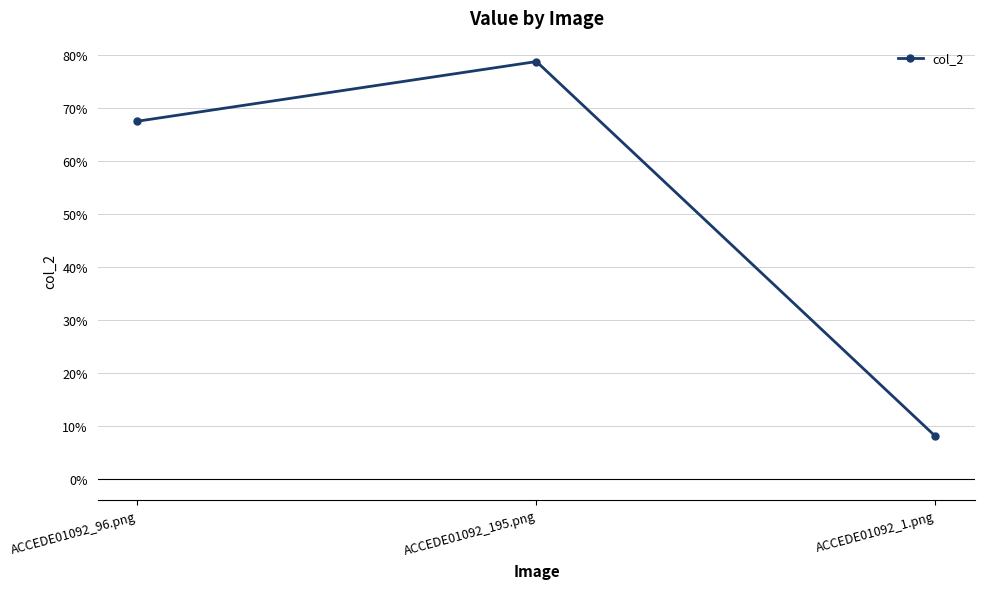

Is this an area chart (filled region under the line)?

No